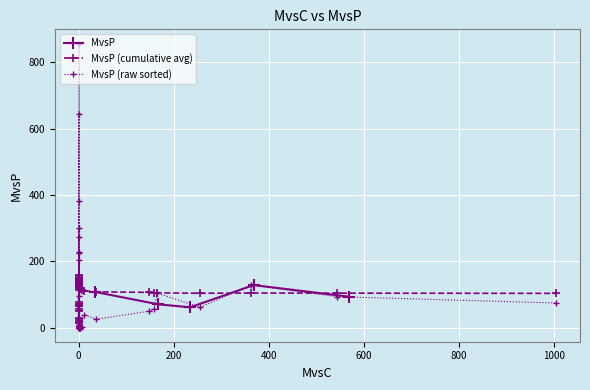

True or false: MvsP has more than 1 interior local peaks.

False